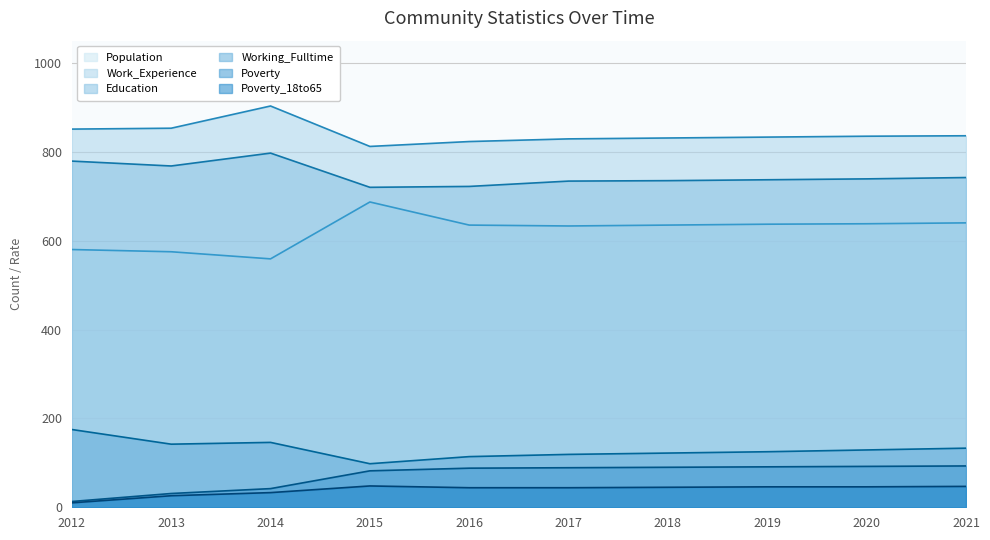

What is the difference between the second highest and second lowest values in the Working_Fulltime series?

32